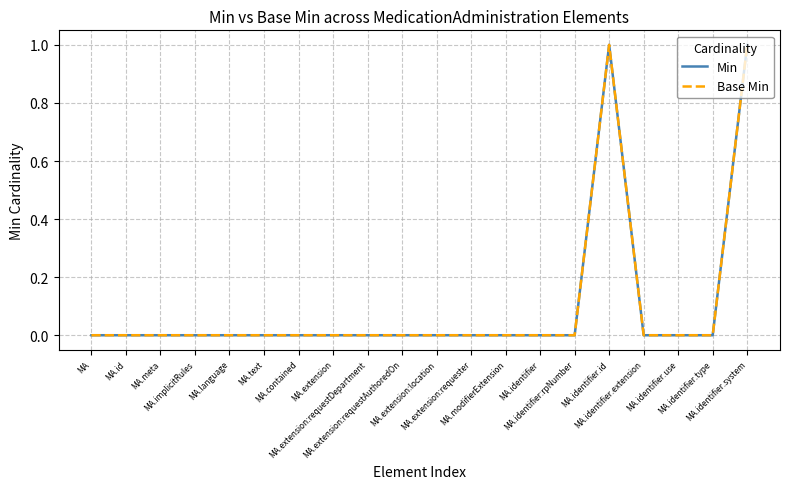

Is this an area chart (filled region under the line)?

No